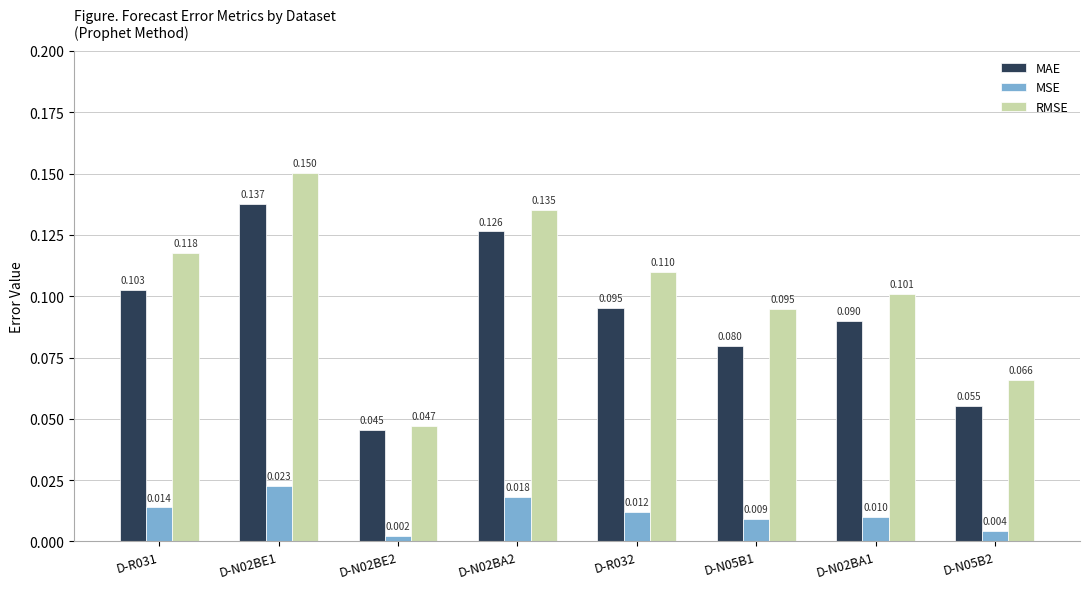

Rank the series by their maximum value, from highest to lowest.

RMSE, MAE, MSE